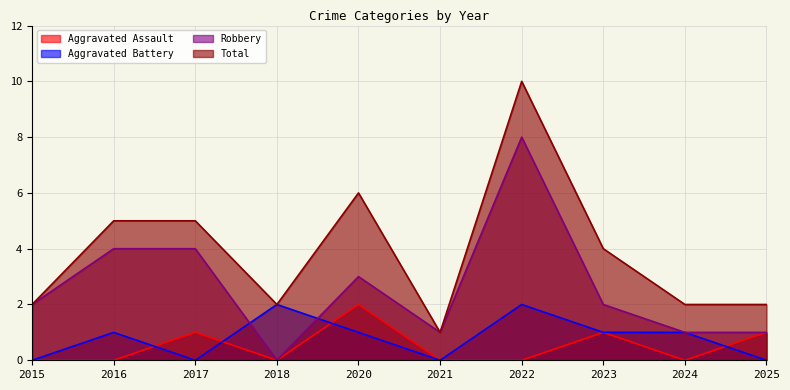

Which series changed the most between 2022 and 2025?

Total